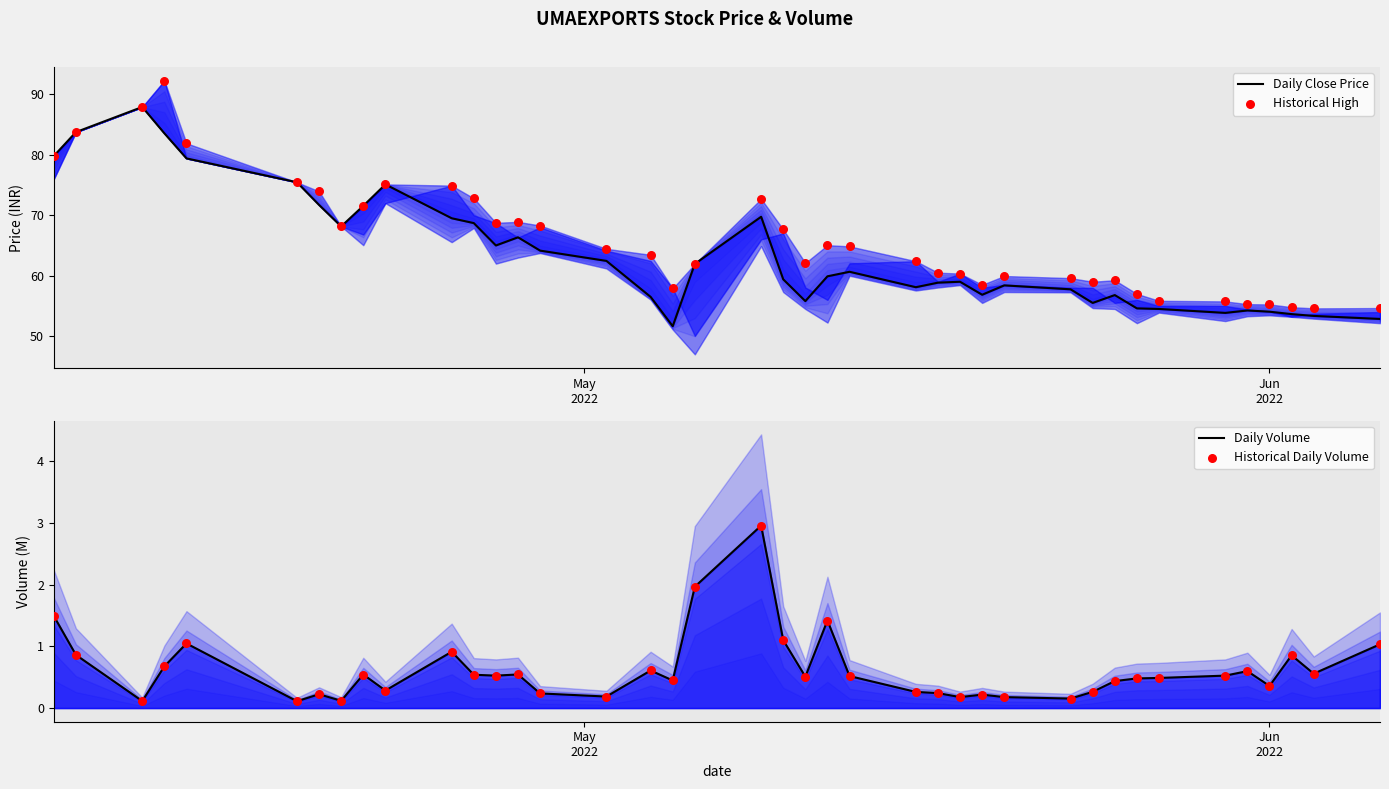

Which series has the largest total across all categories?

Historical High